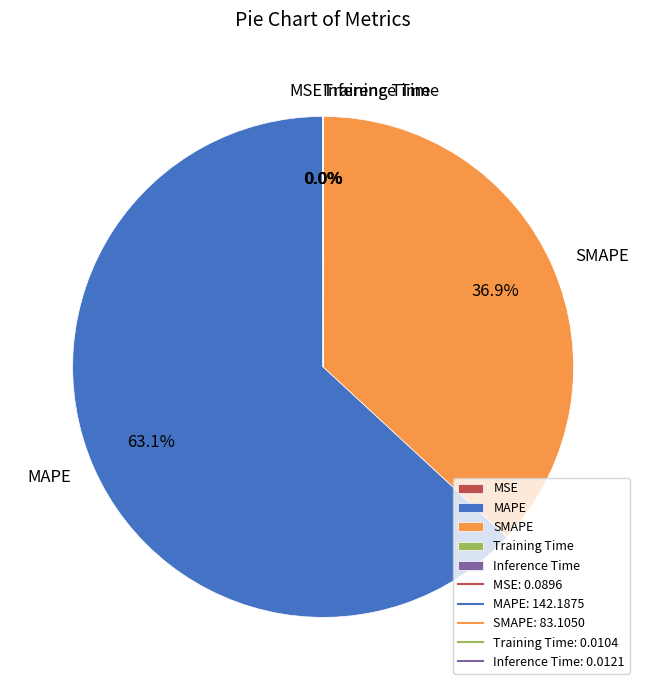

What is the largest slice in the pie chart?

MAPE